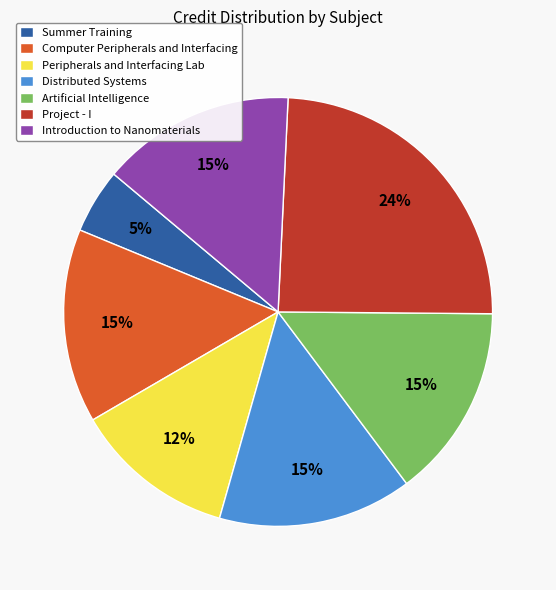

How many segments does this pie chart have?

7